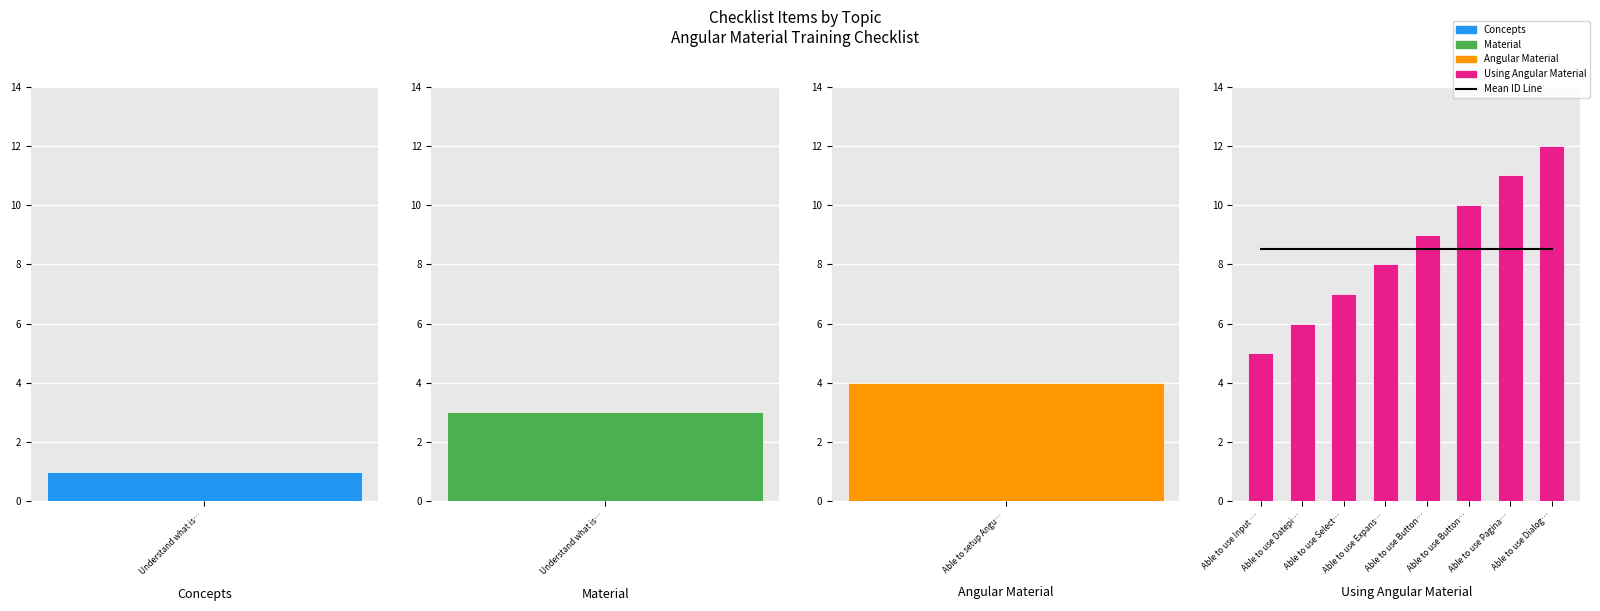

What is the average value of the Using Angular Material series?

8.5